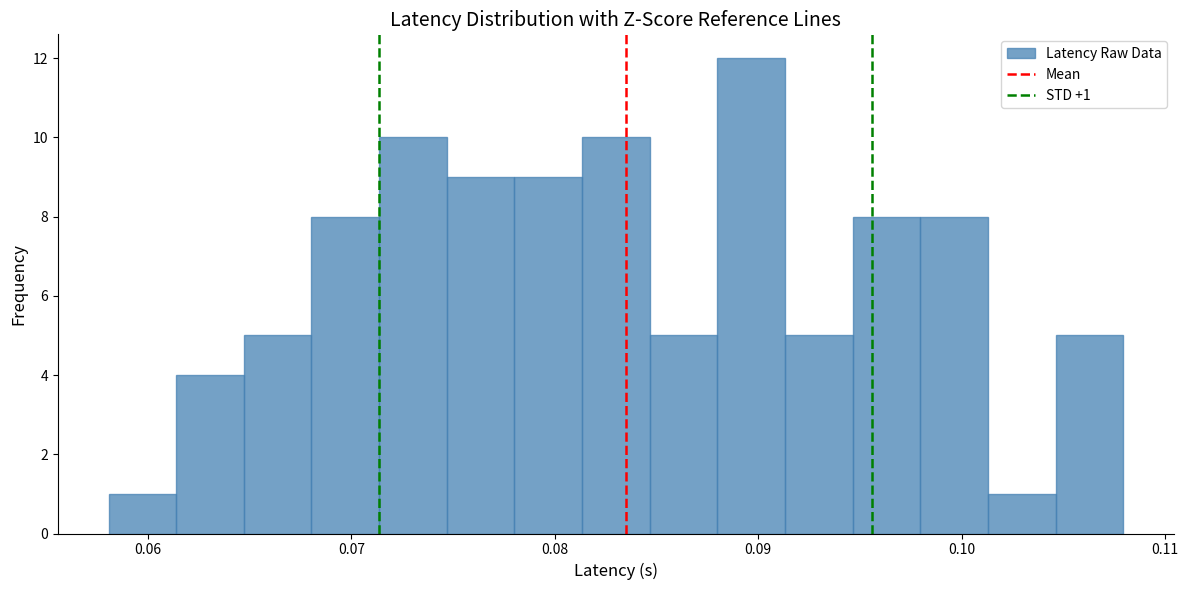

Read against the x-axis, roughly where is the centre of the tallest bar?

0.090